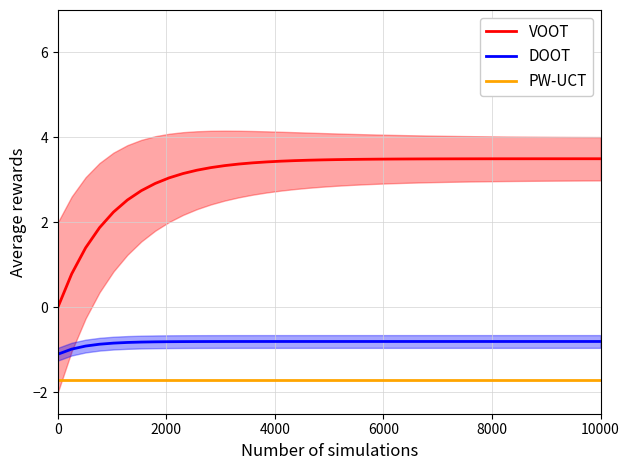

True or false: VOOT and DOOT cross at least once.

False